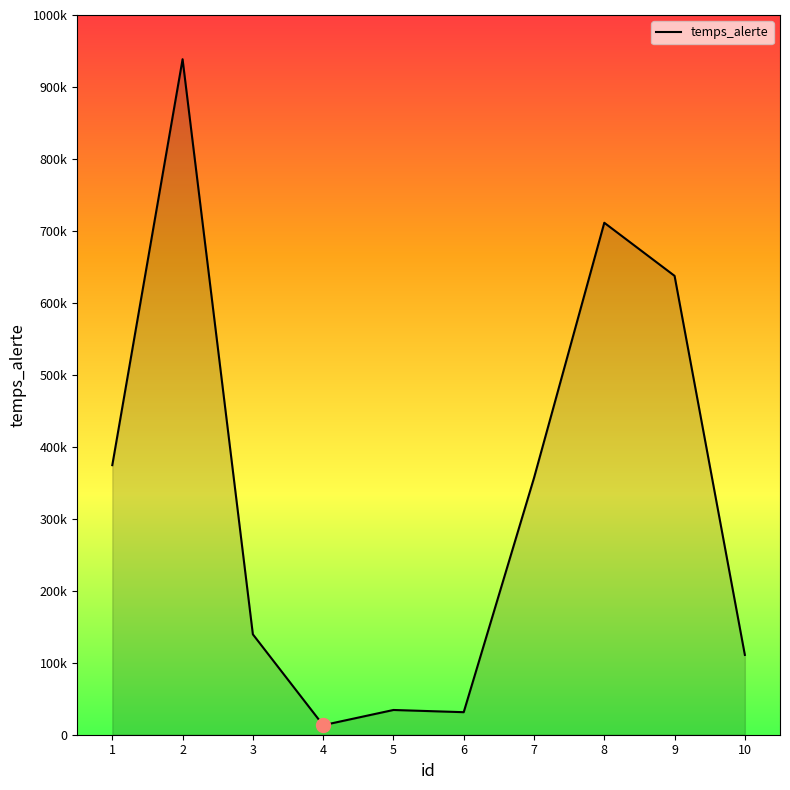

How many interior local peaks (higher than both neighbors) does the data have?

3